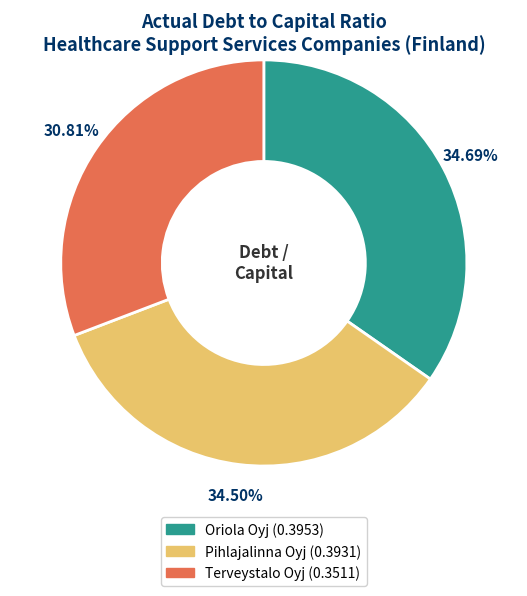

To the nearest percent, what portion does Terveystalo Oyj represent?

31%